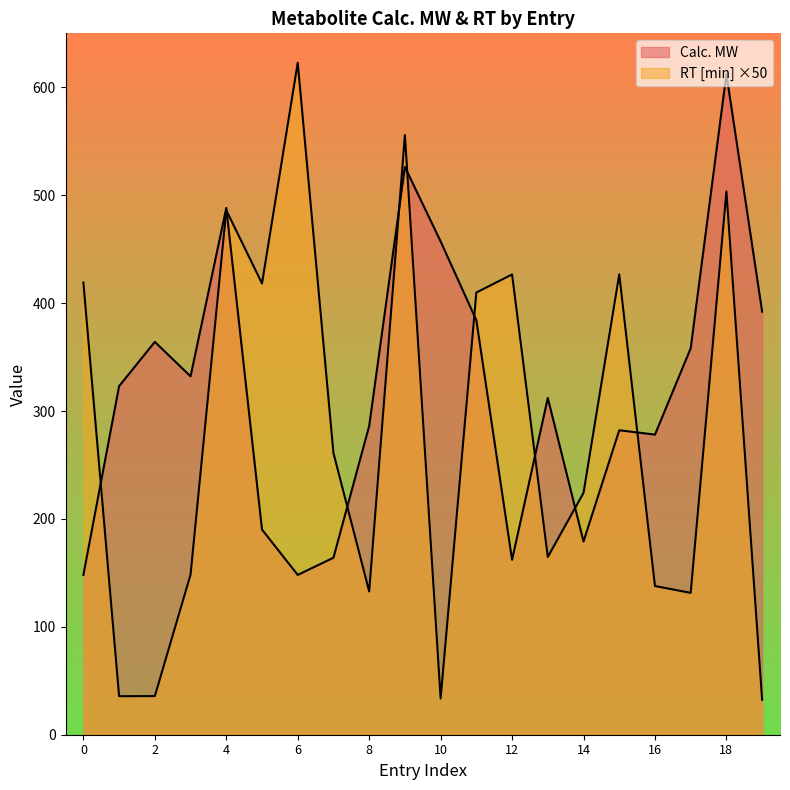

Which series changed the most between 1 and 3?

RT [min]